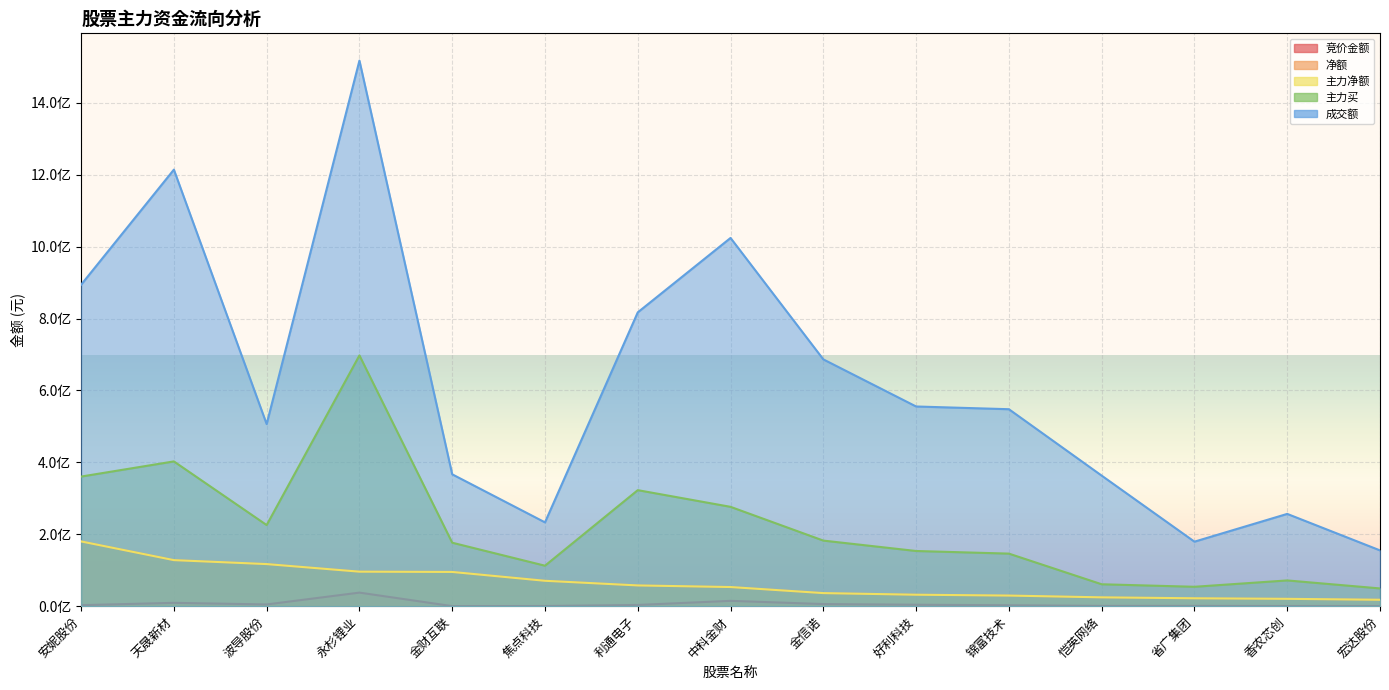

Reading right to left, extract all data points from this chart.

竞价金额: 宏达股份=430920	香农芯创=469868	省广集团=831720	恺英网络=757008	锦富技术=2587814	好利科技=3985974	金信诺=5882572	中科金财=14818609	利通电子=3405600	焦点科技=488300	金财互联=147752	永杉锂业=37718868	波导股份=4820868	天晟新材=9288390	安妮股份=2777060
净额: 宏达股份=17839493	香农芯创=20431741	省广集团=21977329	恺英网络=24583319	锦富技术=29524533	好利科技=31877103	金信诺=36381665	中科金财=53243315	利通电子=57724821	焦点科技=70640475	金财互联=95223792	永杉锂业=96029812	波导股份=117111088	天晟新材=128115021	安妮股份=180150676
主力净额: 宏达股份=17839493	香农芯创=20431741	省广集团=21977329	恺英网络=24583319	锦富技术=29524533	好利科技=31877103	金信诺=36381665	中科金财=53243315	利通电子=57724821	焦点科技=70640475	金财互联=95223792	永杉锂业=96029812	波导股份=117111088	天晟新材=128115021	安妮股份=180150676
主力买: 宏达股份=49358437	香农芯创=71617319	省广集团=53949050	恺英网络=60934441	锦富技术=146202111	好利科技=153491724	金信诺=182429616	中科金财=276337302	利通电子=322768854	焦点科技=112550453	金财互联=176562445	永杉锂业=697657850	波导股份=225653738	天晟新材=402730890	安妮股份=360544218
成交额: 宏达股份=155183637	香农芯创=256694111	省广集团=179455352	恺英网络=363197794	锦富技术=547928088	好利科技=555510864	金信诺=686551662	中科金财=1024356652	利通电子=817383763	焦点科技=233136749	金财互联=366833022	永杉锂业=1517684793	波导股份=506588791	天晟新材=1214413129	安妮股份=894176992